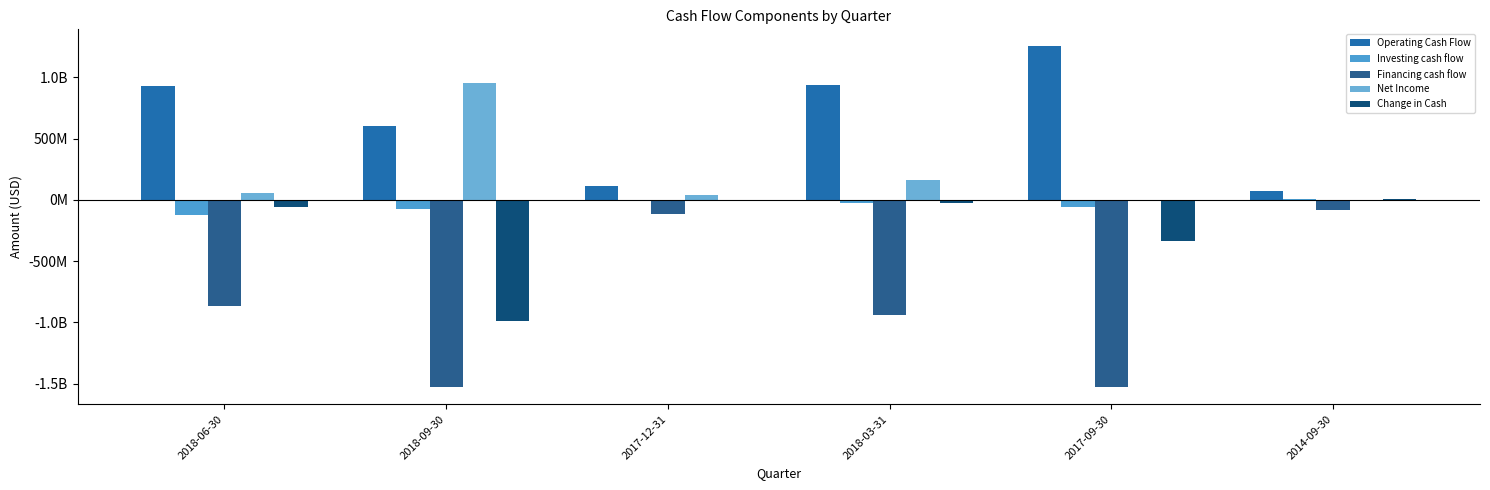

Are the bars horizontal?

No